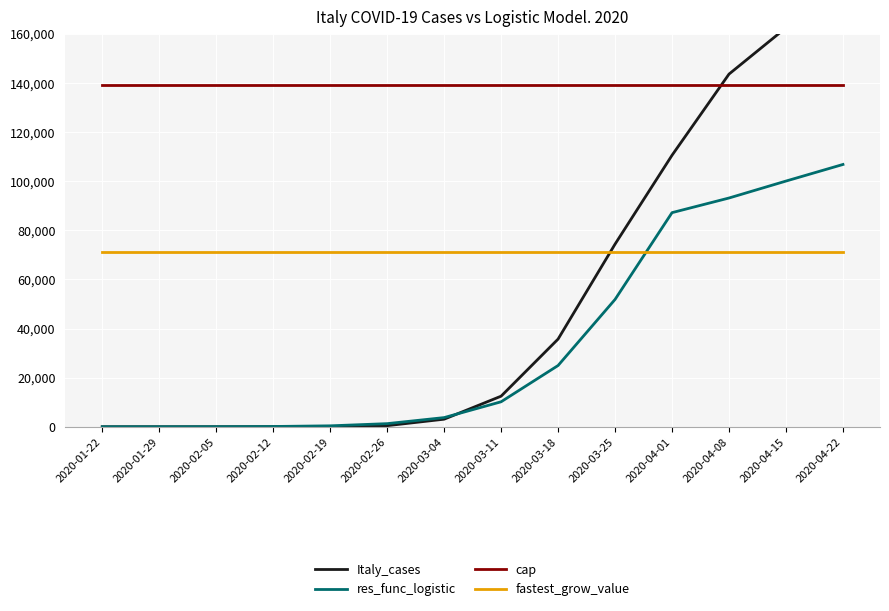

Rank the series by their average value, from highest to lowest.

cap, fastest_grow_value, Italy_cases, res_func_logistic